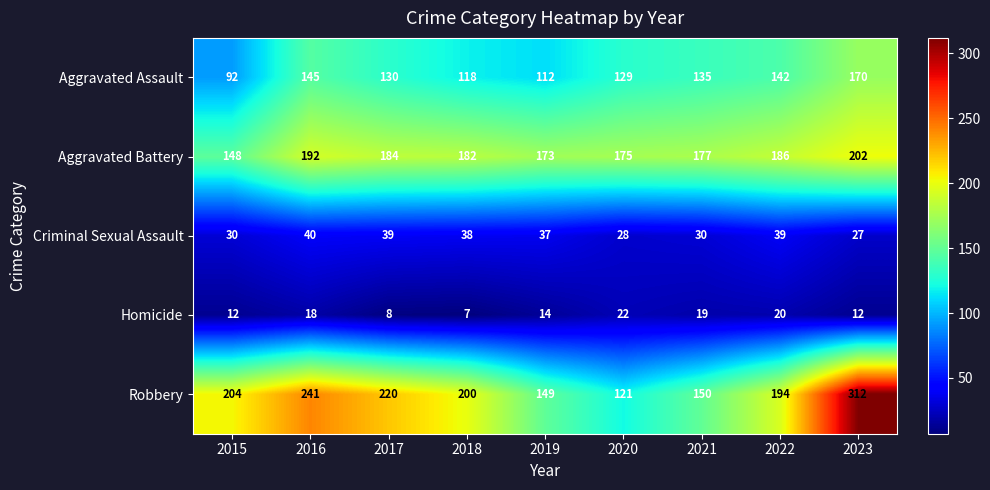

What is the spread (max minus min) of values at 2016?

223